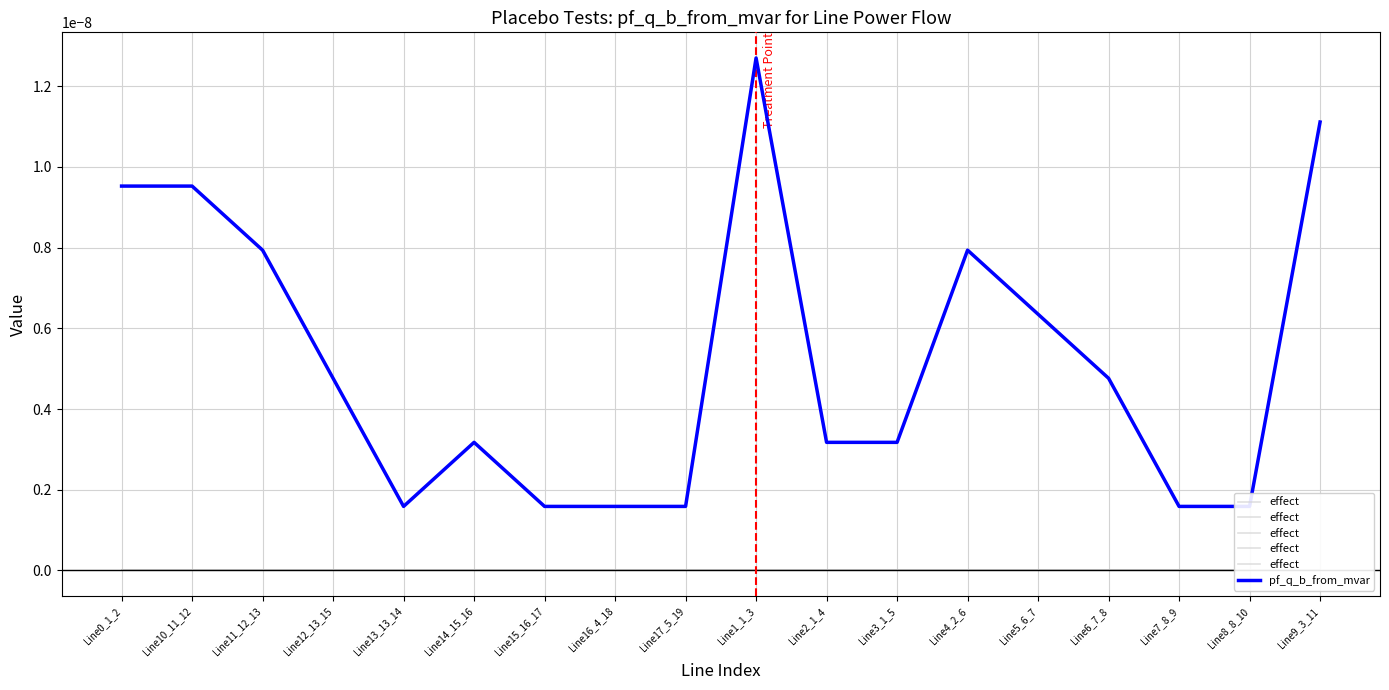

Is it true that pf_q_b_from_mvar equals 0.0 at Line6_7_8?

False